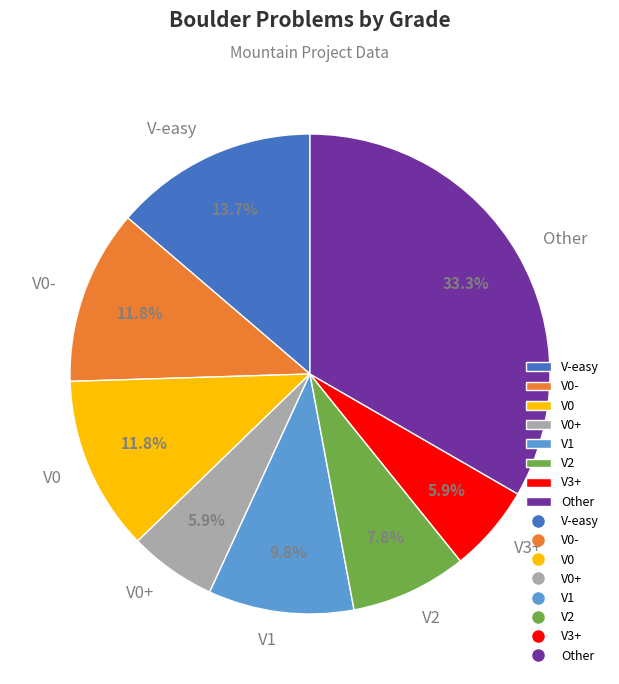

What is the largest slice in the pie chart?

Other